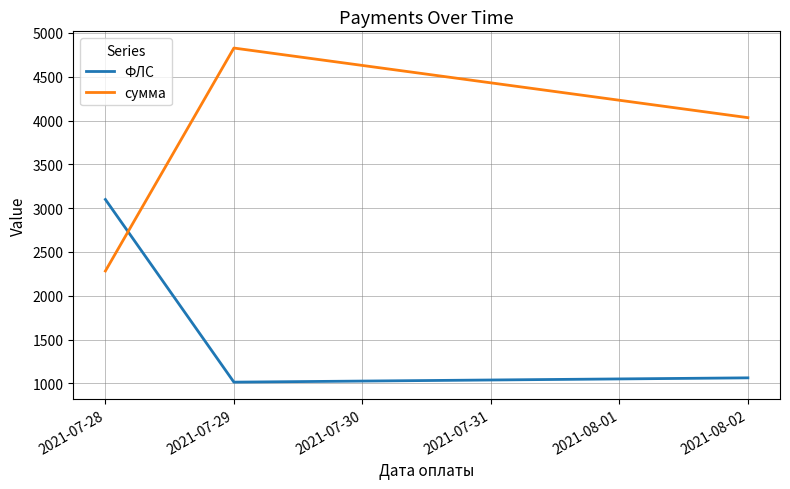

What is the sum of all сумма values?

11142.5